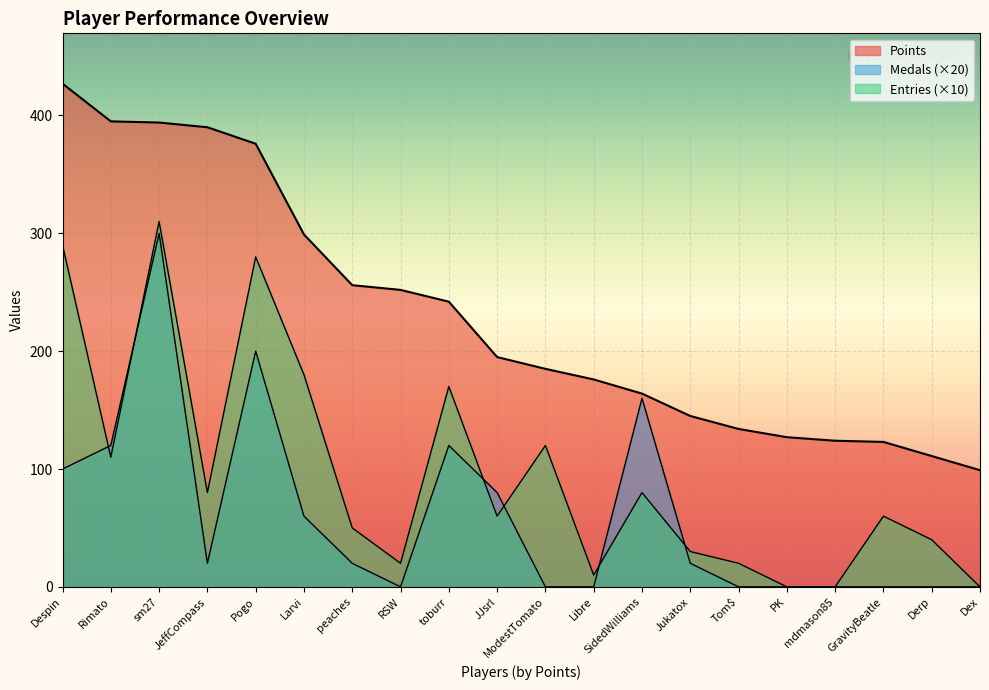

Which category has the highest value in the Entries series?

sm27